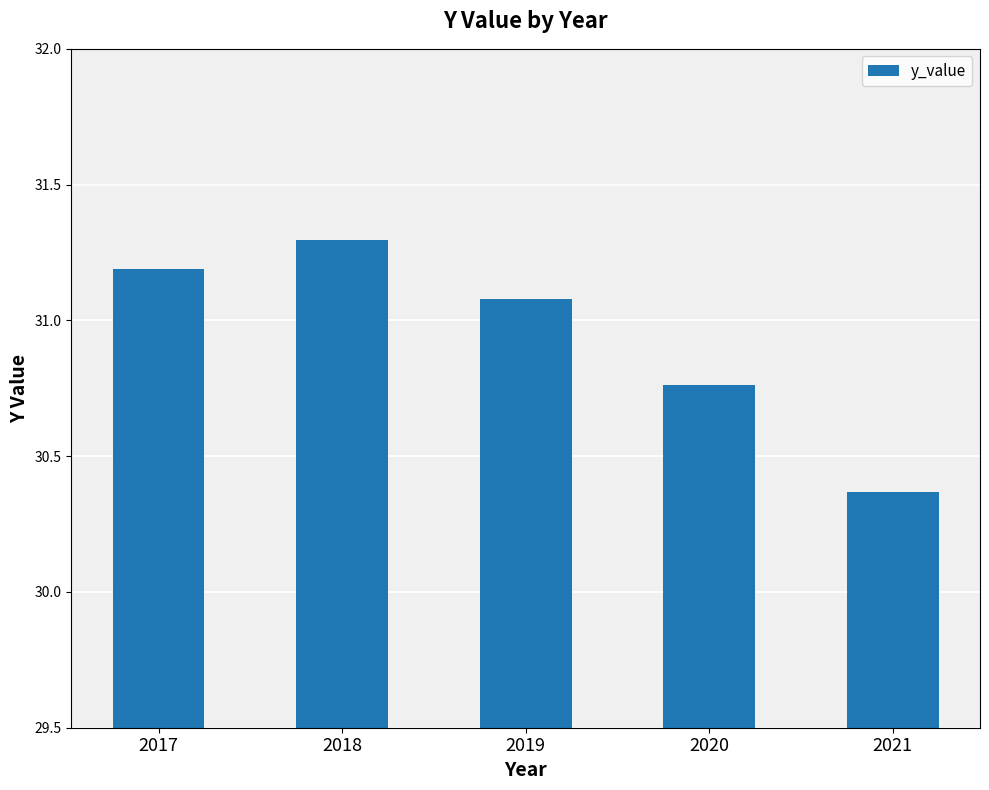

What is the difference between the second highest and minimum values?

0.8